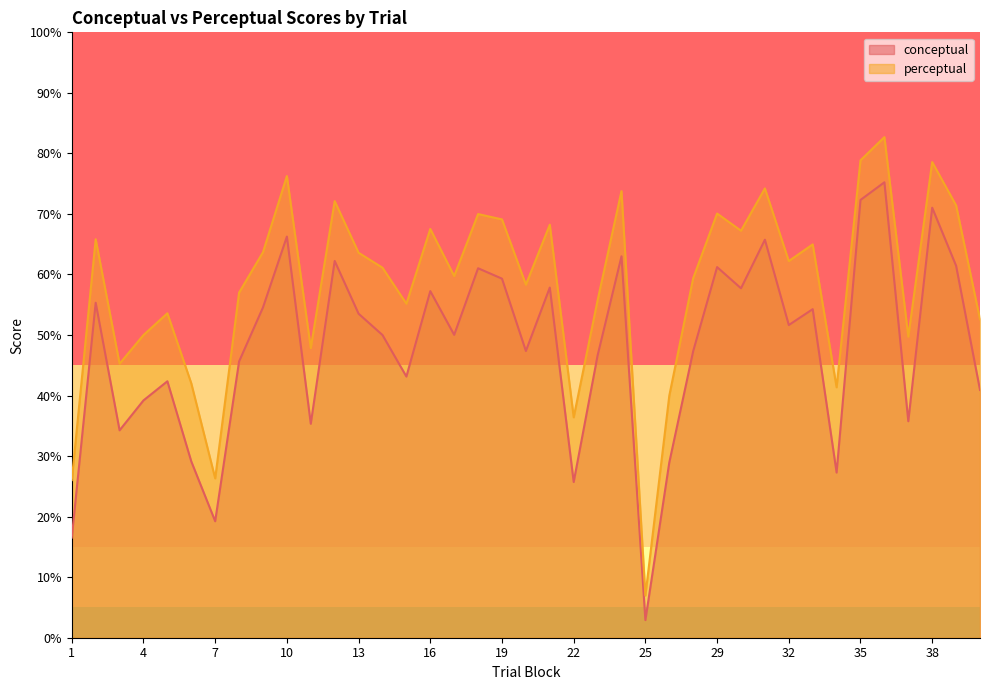

Reading left to right, what are all the values shown in this chart?

conceptual: 16.5	55.3	34.3	39.2	42.4	29.1	19.2	45.6	54.6	66.3	35.3	62.2	53.5	50.0	43.1	57.2	50.0	61.0	59.3	47.4	57.8	25.7	46.6	63.0	2.9	28.9	47.3	61.2	57.7	65.7	51.6	54.3	27.3	72.3	75.2	35.8	71.0	61.4	40.9
perceptual: 26.0	65.8	45.3	50.0	53.6	42.0	26.3	57.0	63.7	76.3	47.8	72.1	63.6	61.1	55.2	67.5	59.7	70.0	69.1	58.3	68.2	36.4	55.7	73.8	7.0	40.0	59.4	70.1	67.2	74.2	62.2	65.0	41.4	78.9	82.7	49.7	78.6	71.4	52.6